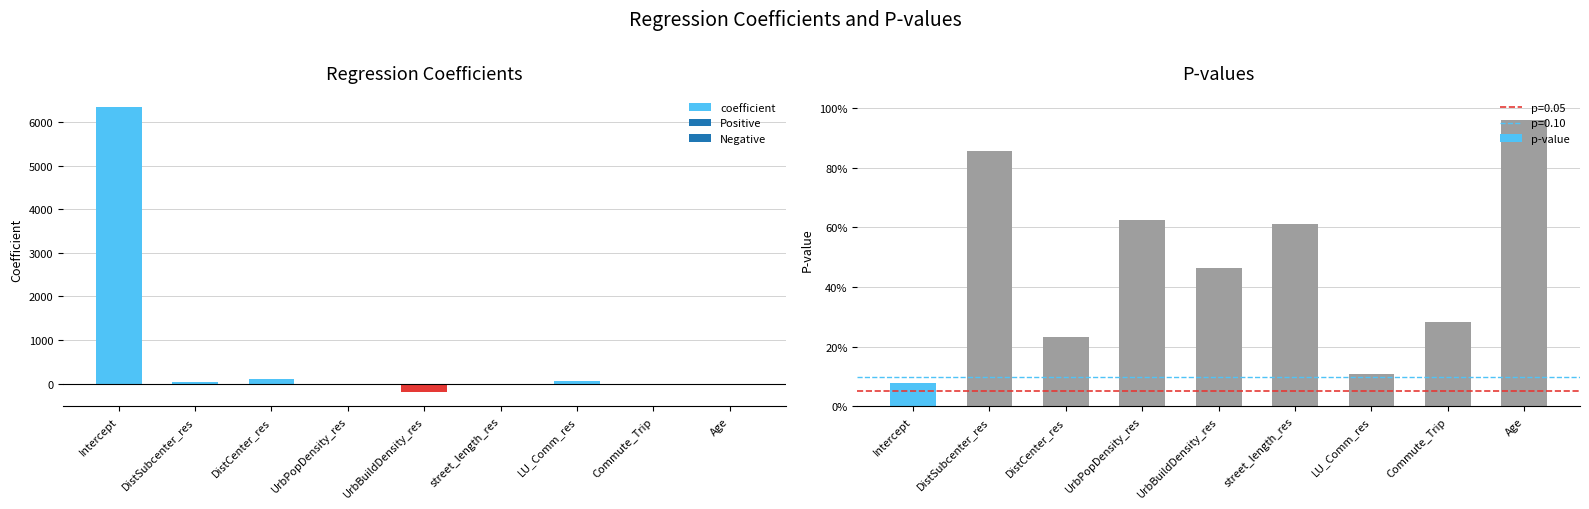

What is the spread (max minus min) of values at DistCenter_res?

109.5